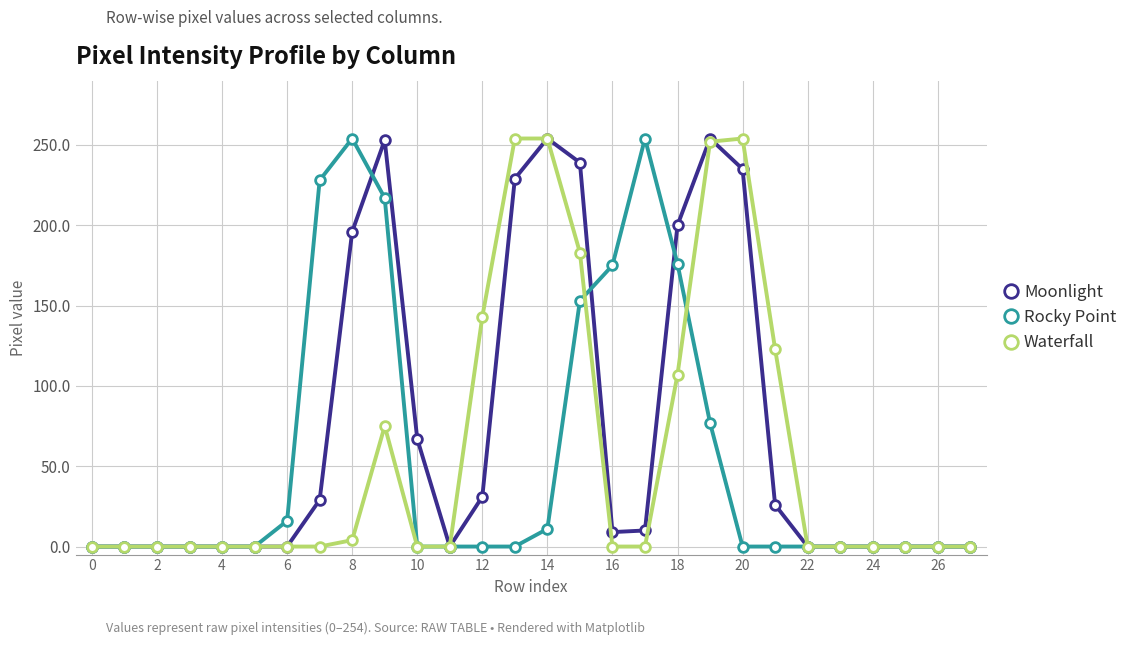

True or false: Waterfall has more than 1 interior local peaks.

True